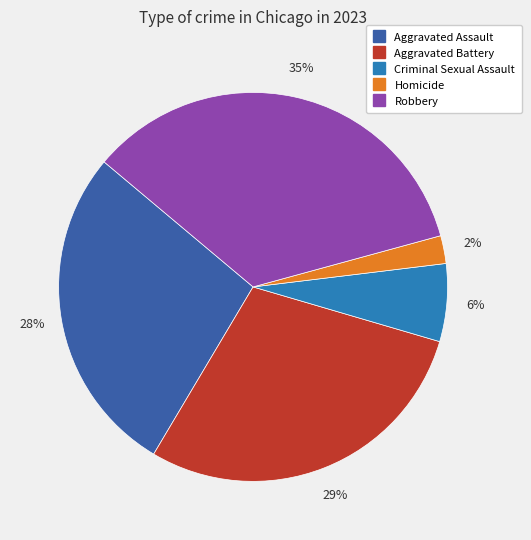

What percentage is the Aggravated Assault slice, to the nearest percent?

28%